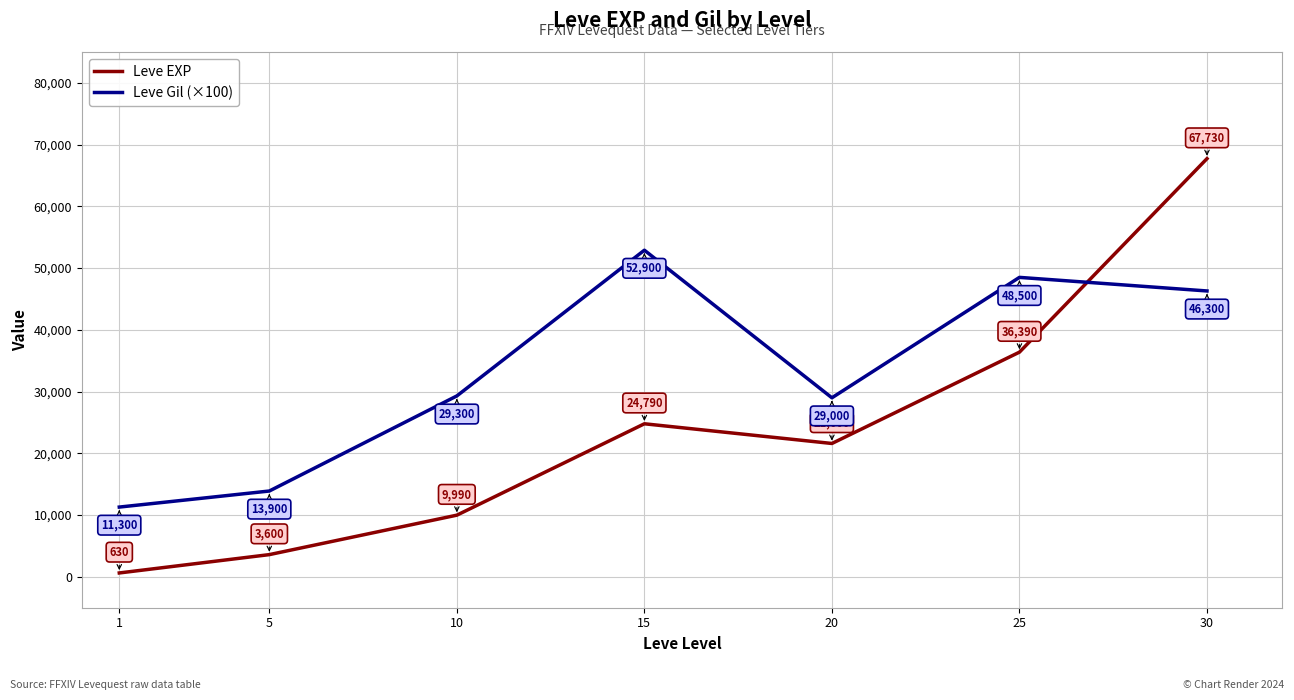

What is the difference between the highest and lowest values at 5?

10300